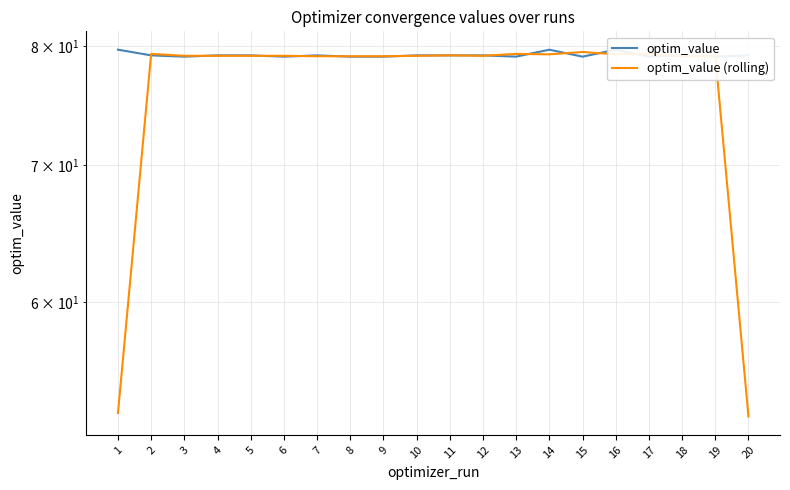

What is the value of the optim_value (rolling) point at the 14th from the left?

79.3